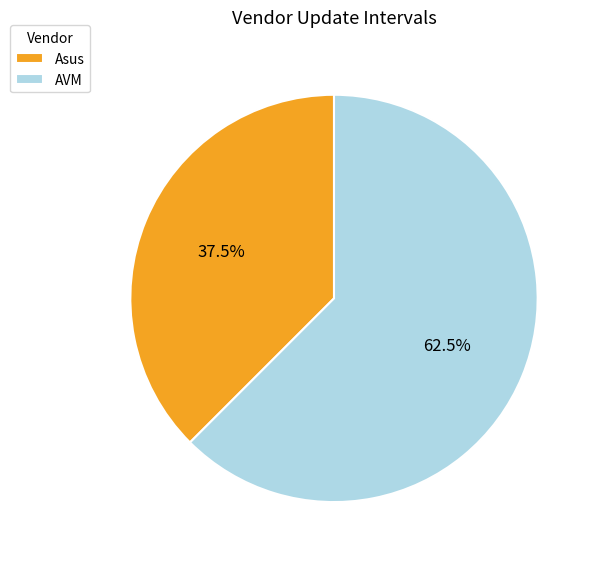

To the nearest percent, what is the average slice percentage?

50%